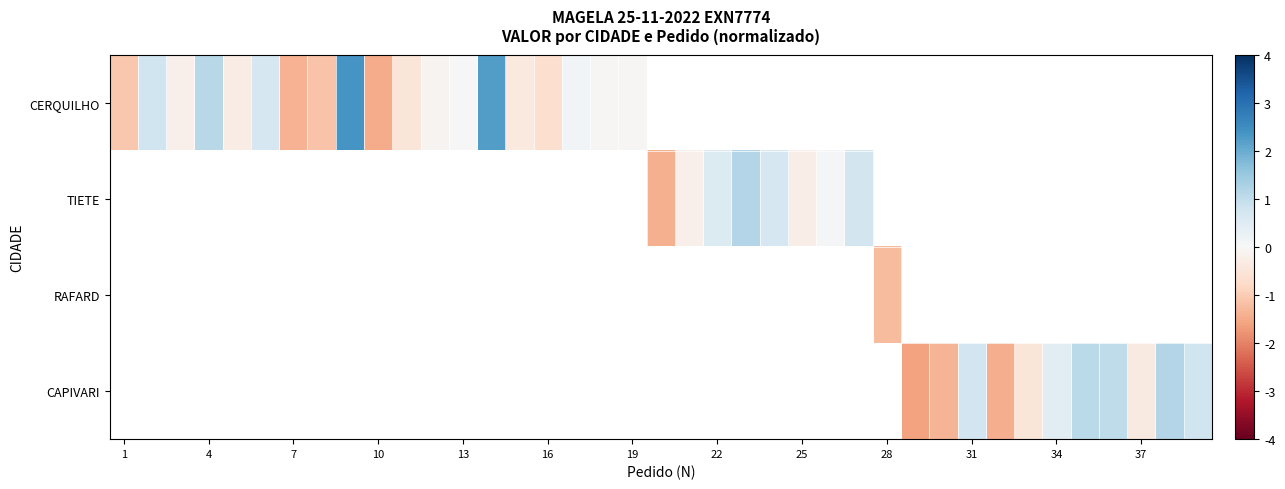

Which series has the largest range (max minus min)?

CERQUILHO